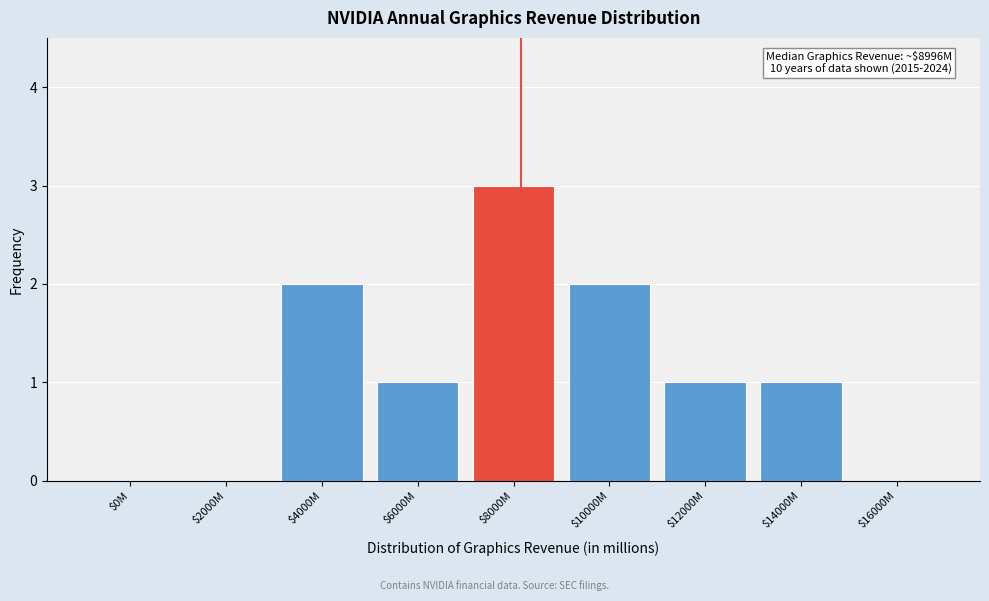

What is the sum of all values?

10